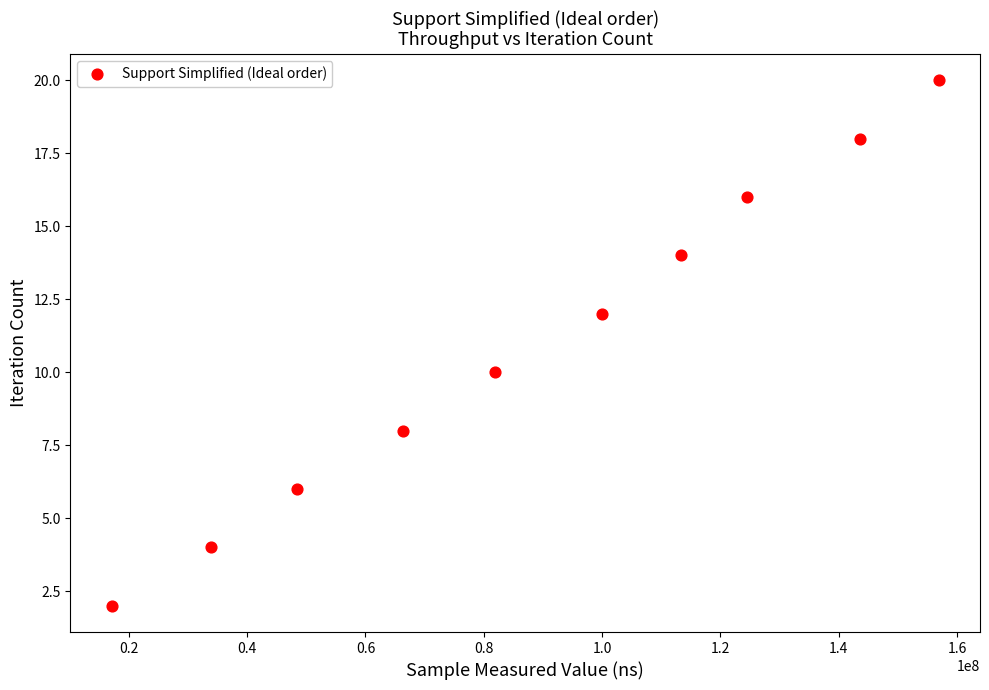

What is the range of Y values (max minus min)?

18